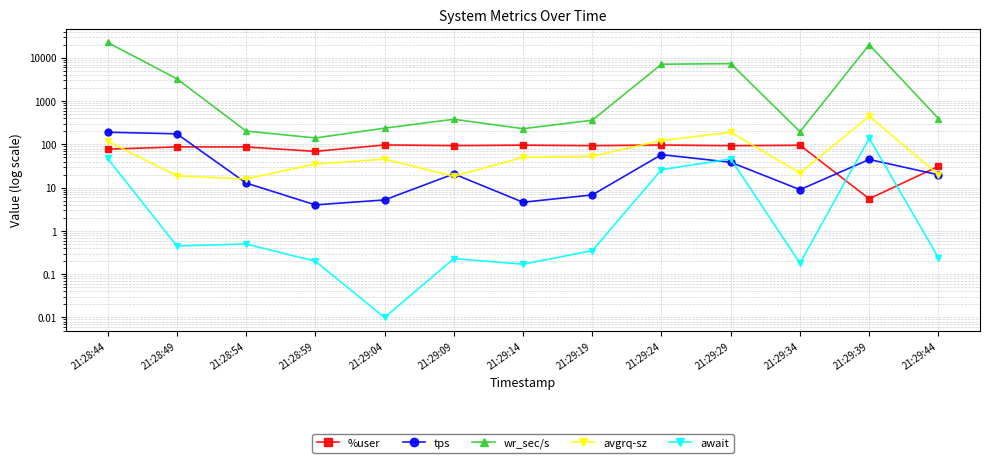

What position from the right is 21:28:54?

11